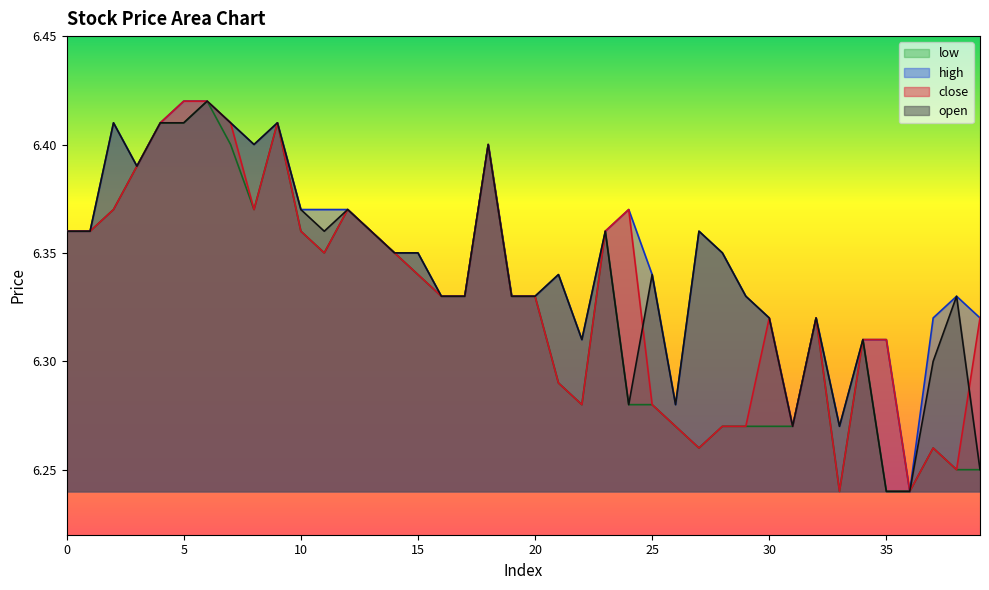

Does the chart display data point markers on the line(s)?

No